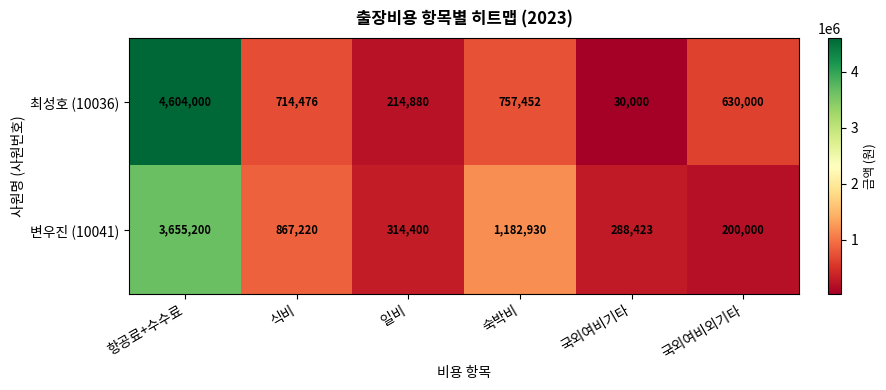

The value of 최성호 (10036) at 항공료+수수료 is 2414100. True or false?

False